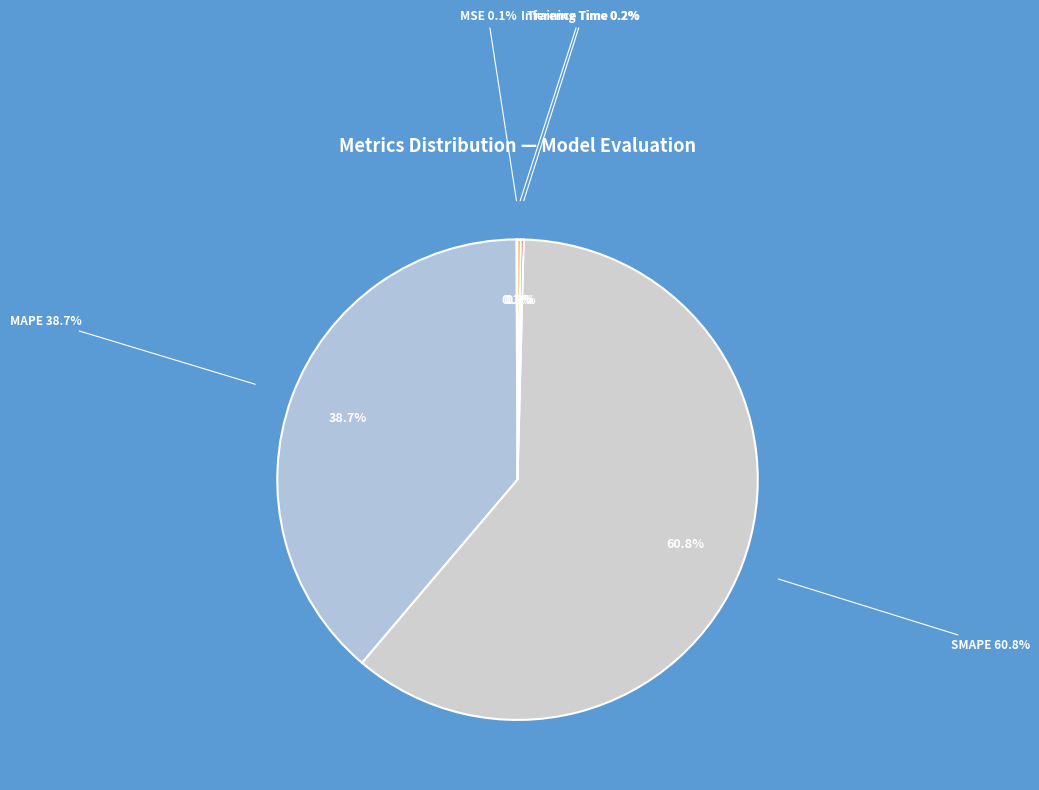

What is the change in value from SMAPE to Training Time?

-113.5